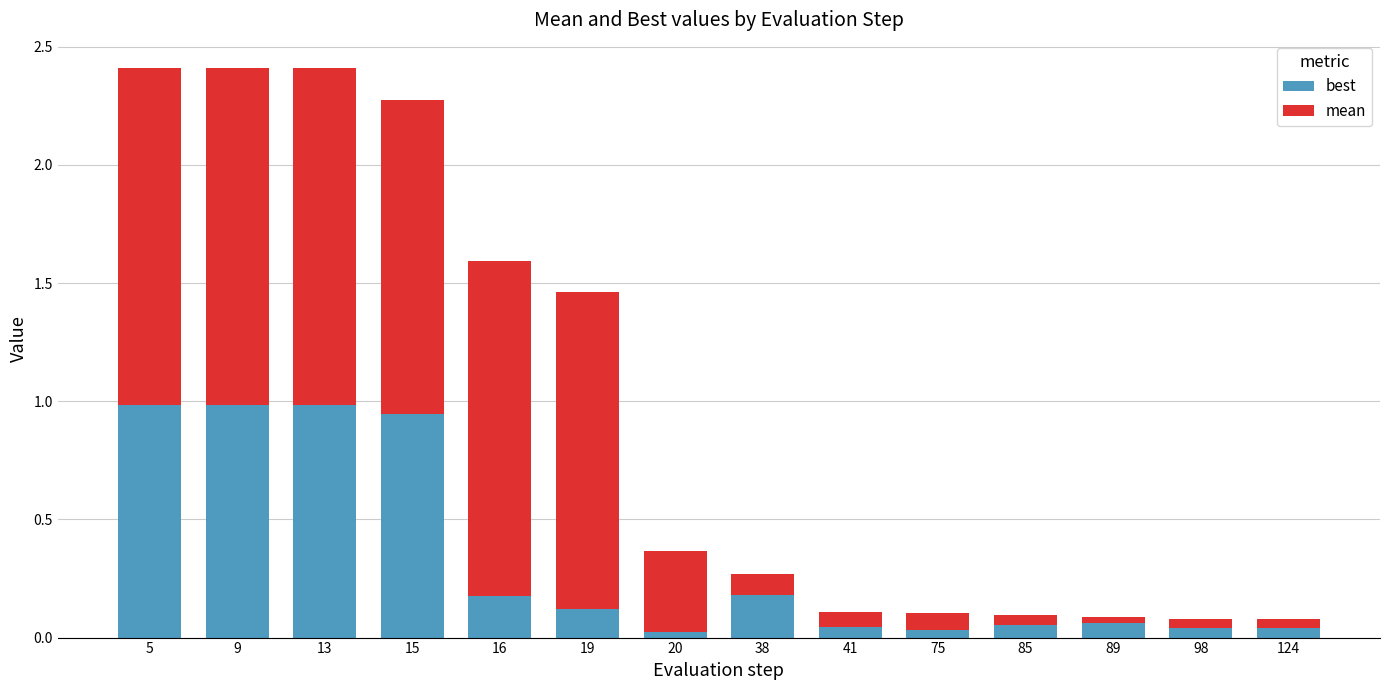

What is the total value across all series at 16?

1.6